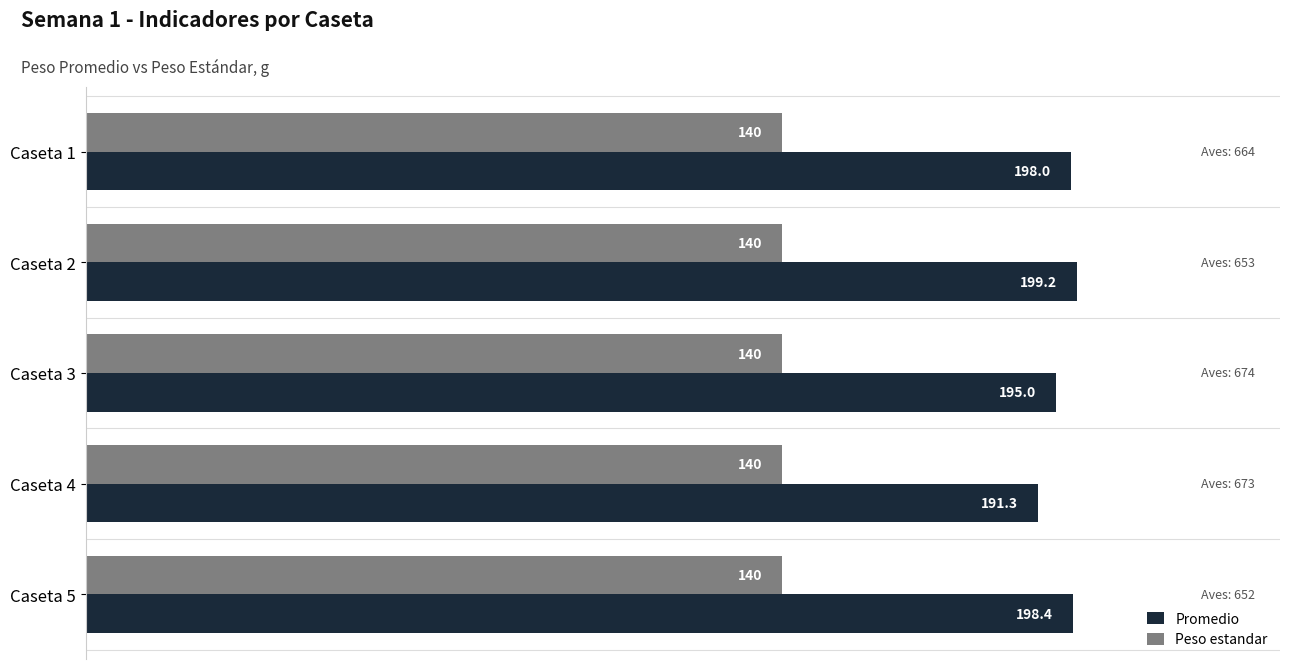

What is the average value of the Peso estandar series?

140.0